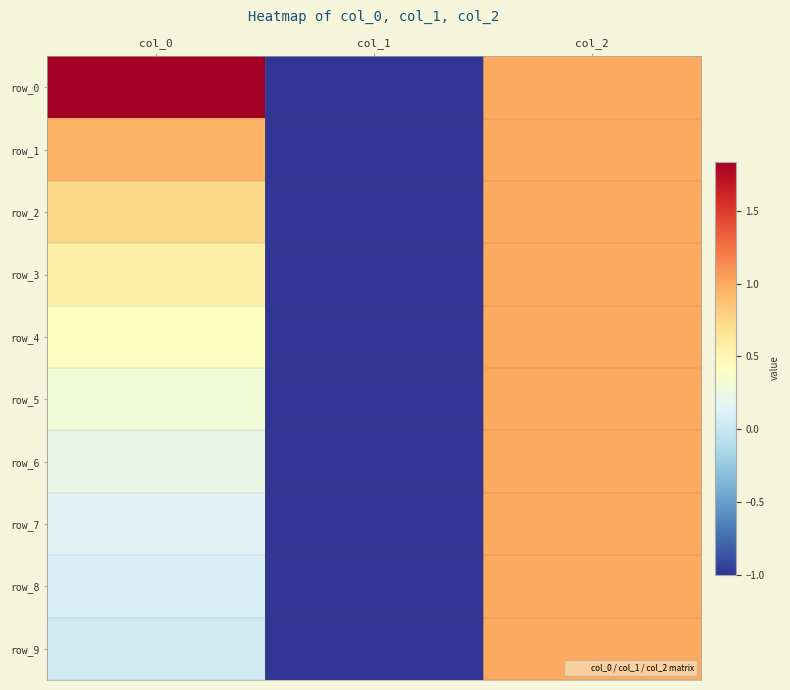

Which series has the widest spread of values?

row_0